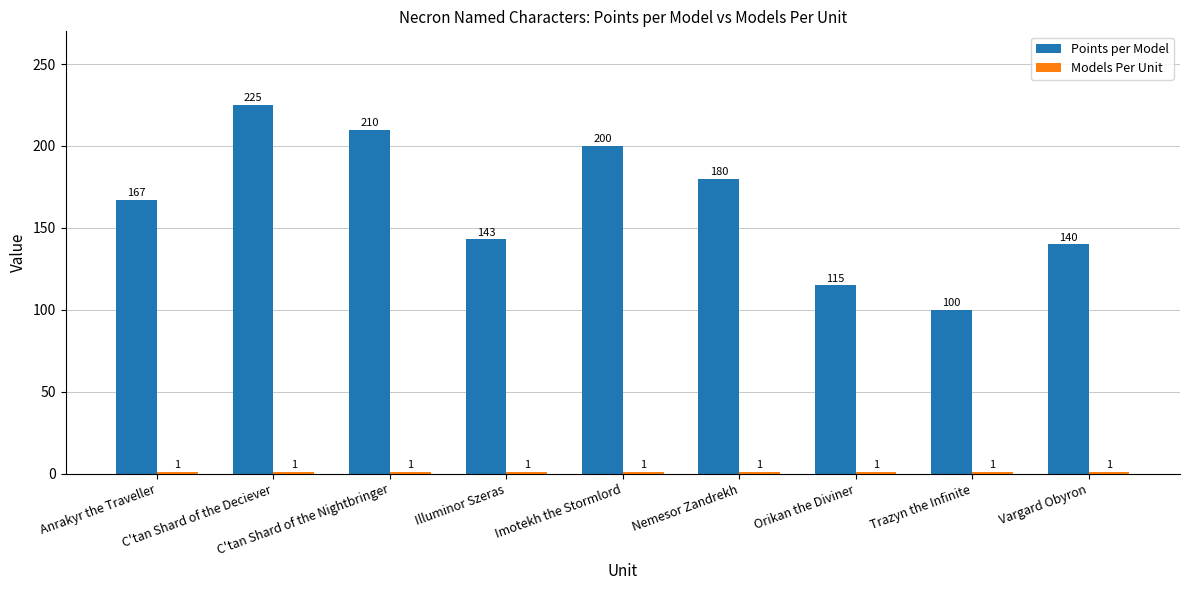

What is the label of the 8th bar from the left?

Trazyn the Infinite